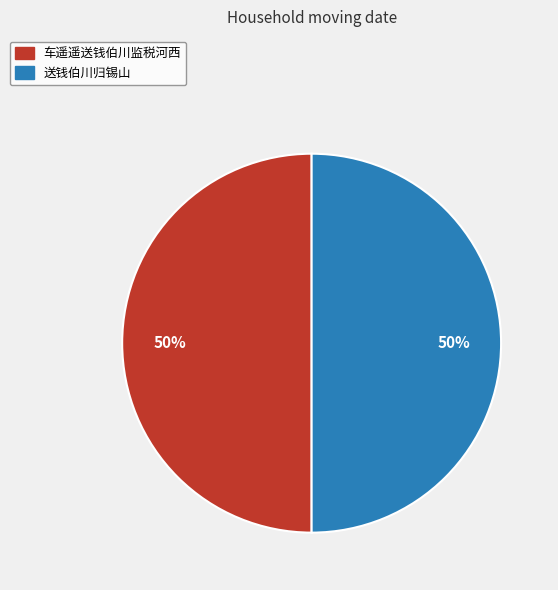

Combined, do 车遥遥送钱伯川监税河西 and 送钱伯川归锡山 account for over 50%?

Yes